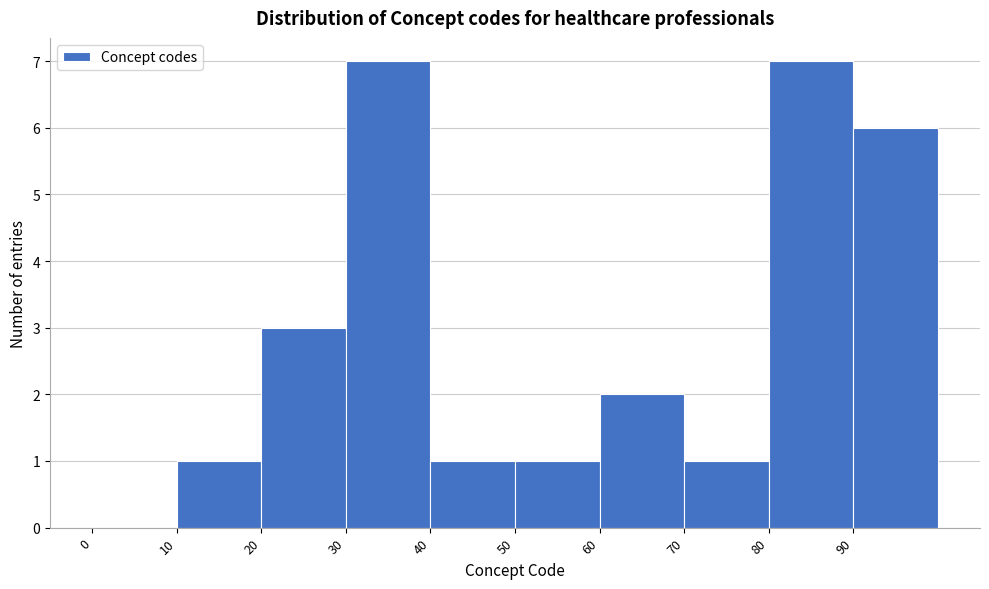

What is the height of the bar covering 90 to 100 on the x-axis? The values are not printed on the chart, so give them approximately, as read against the axis.

6